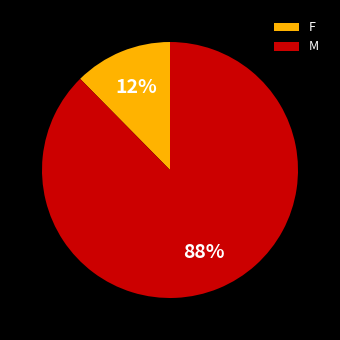

Does F represent more than half of the total?

No